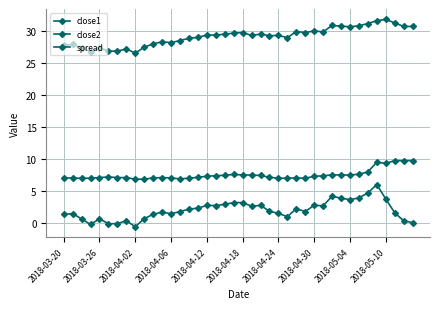

How many lines are shown in the chart?

3